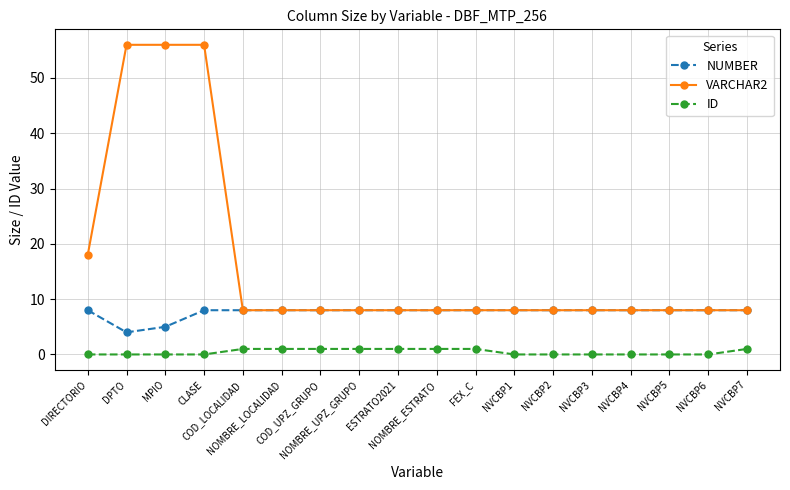

The value of VARCHAR2 at NVCBP6 is 8. True or false?

True